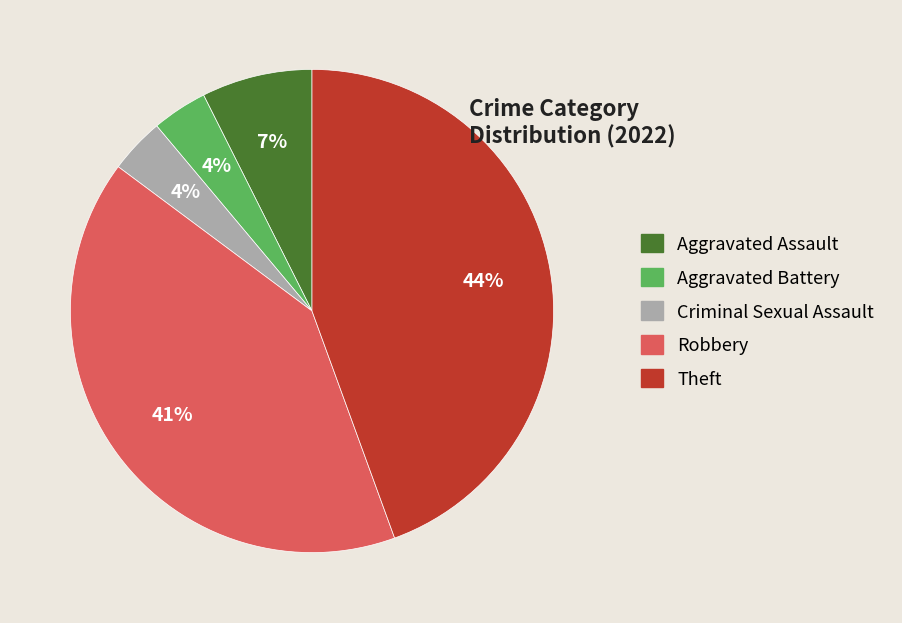

Does any single category account for the majority?

No